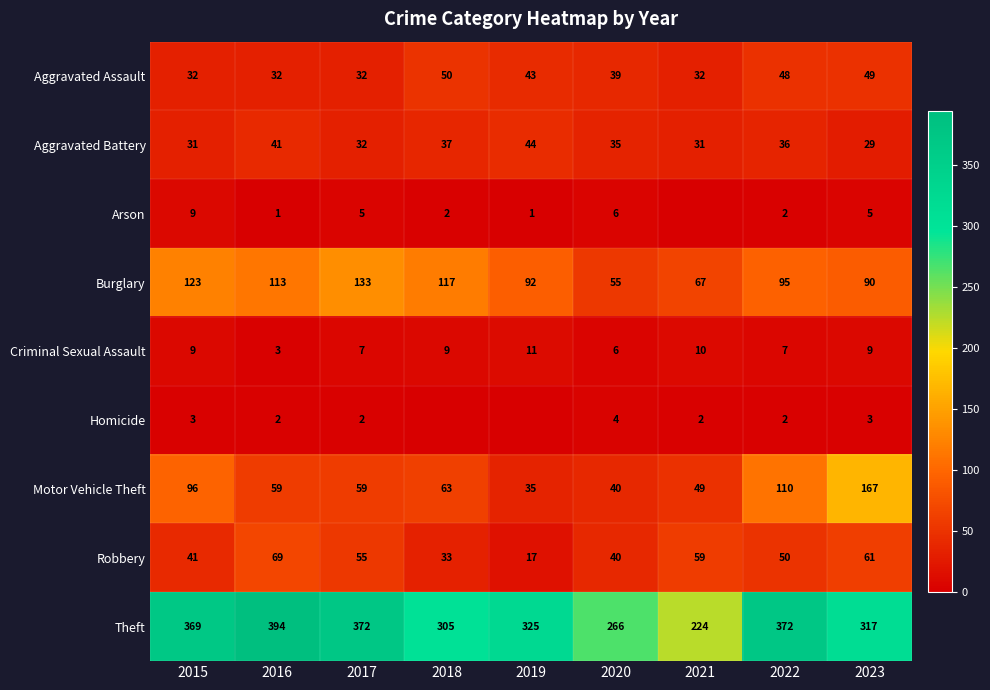

Is it true that Robbery equals 55 at 2017?

True